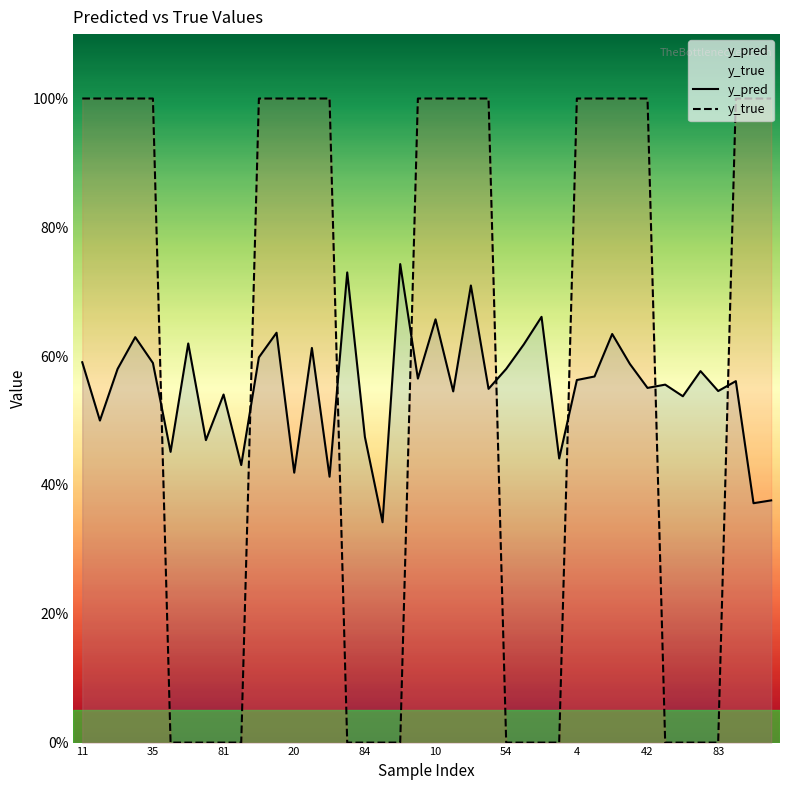

True or false: y_pred and y_true cross at least once.

True